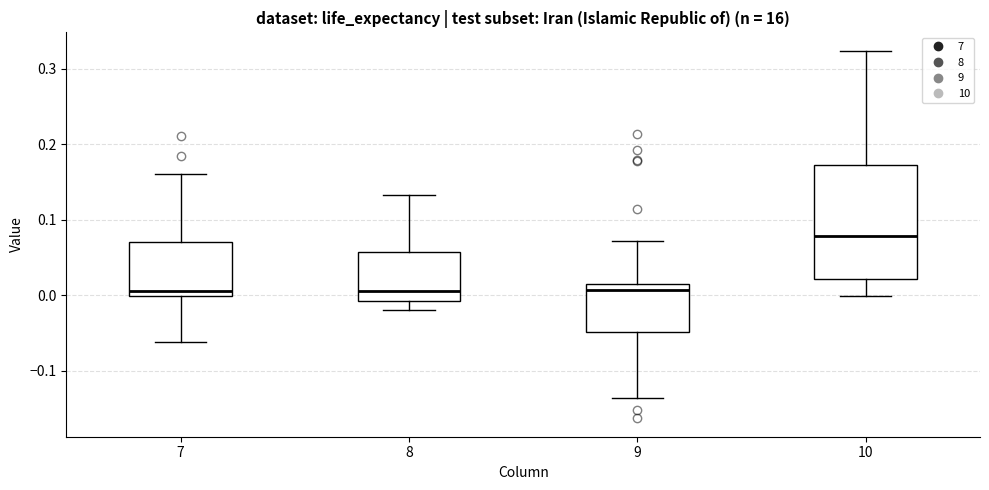

Where is the lower edge of the box at x = 10 on the y-axis? The values are not printed on the chart, so give them approximately, as read against the axis.

0.02